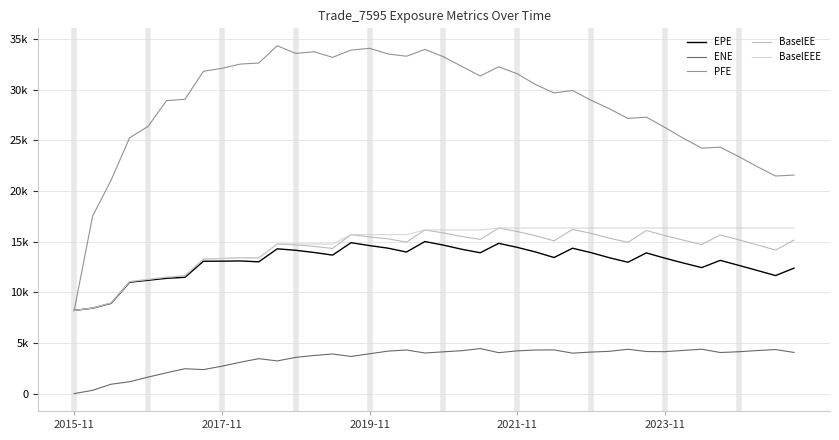

Does the chart display data point markers on the line(s)?

No